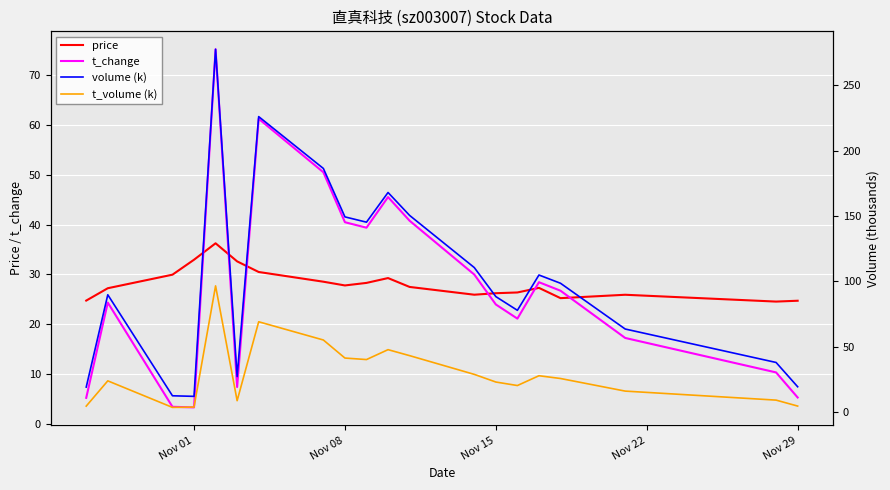

Which series has the largest range (max minus min)?

volume (k)